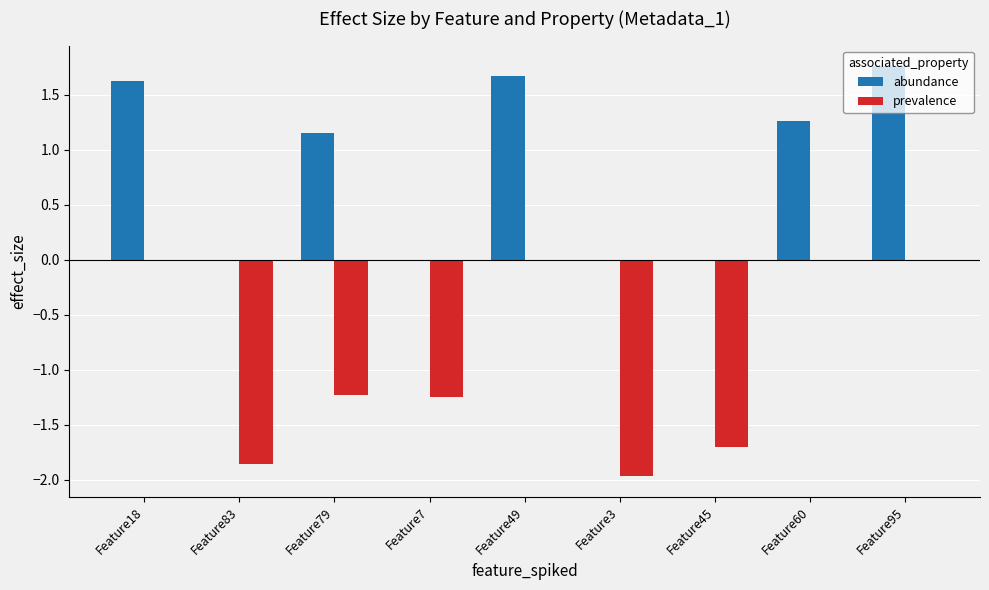

The value of abundance at Feature45 is -1.0. True or false?

False